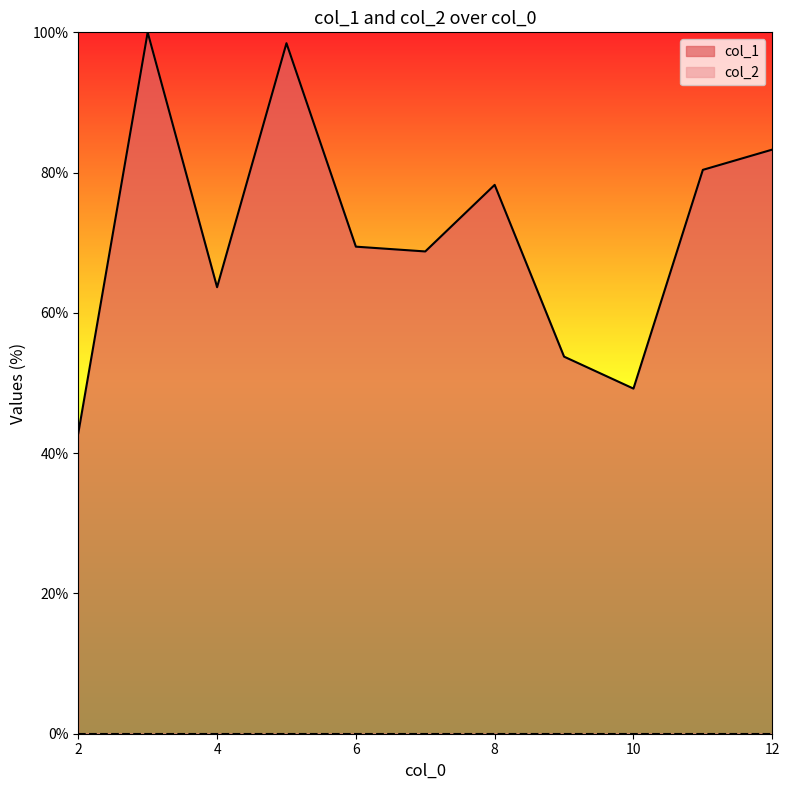

What is the average value?

71.6